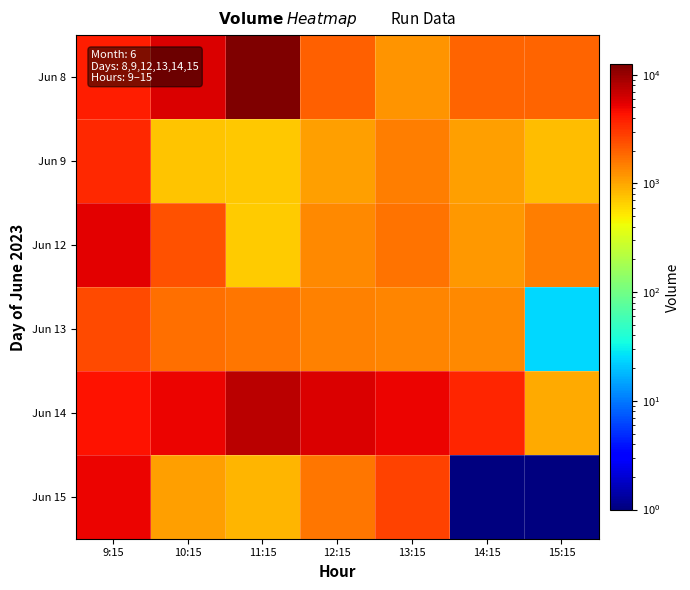

What is the maximum value shown in the chart?

12487